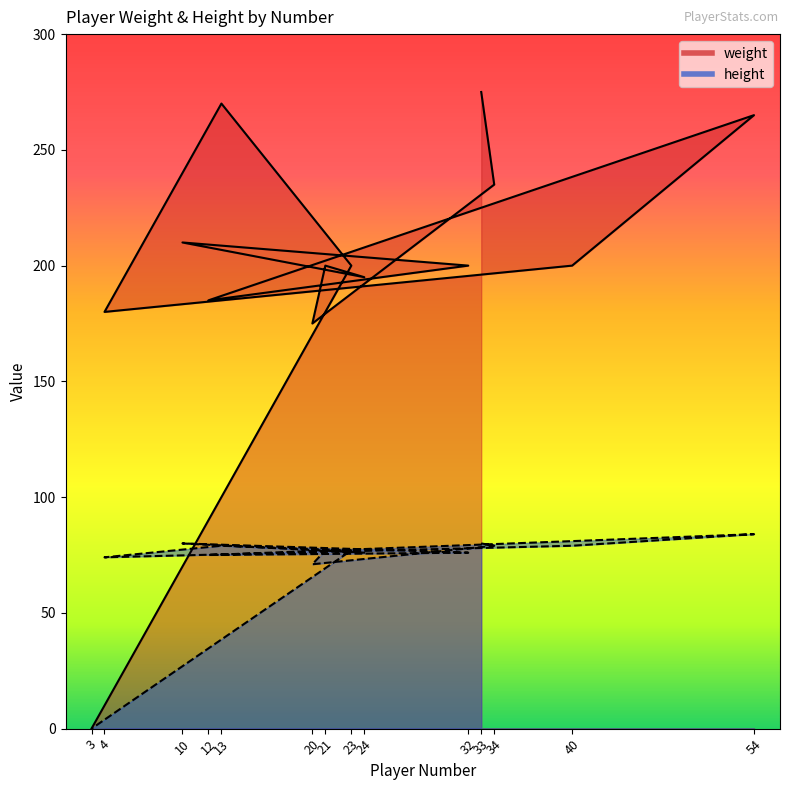

True or false: weight and height cross at least once.

False